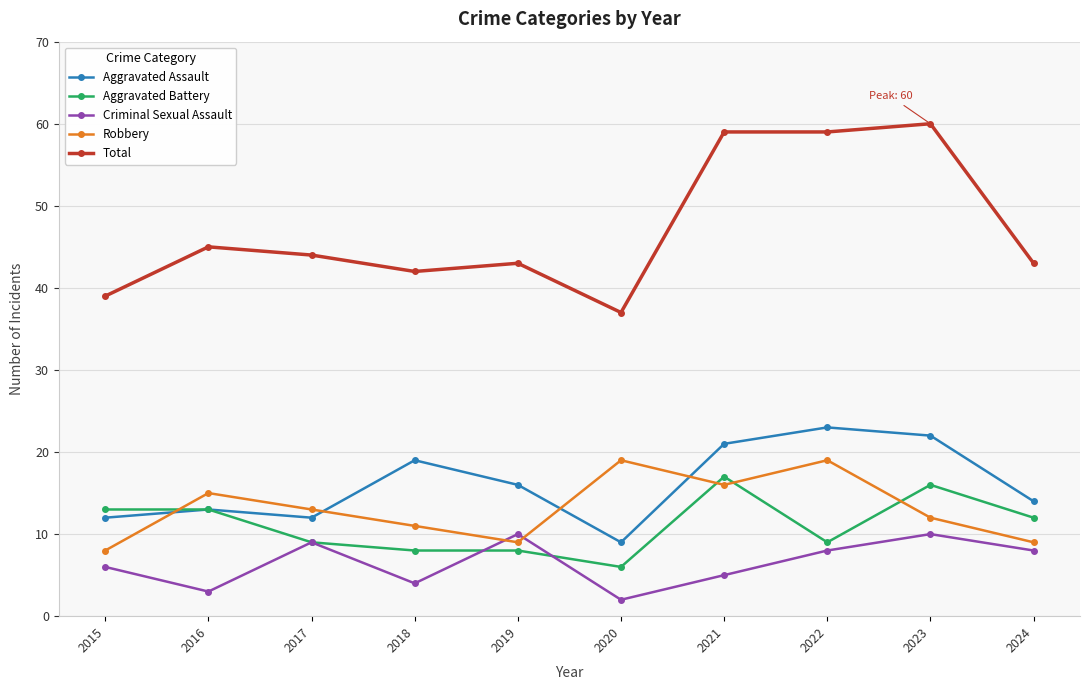

What is the difference between the highest and lowest values at 2018?

38